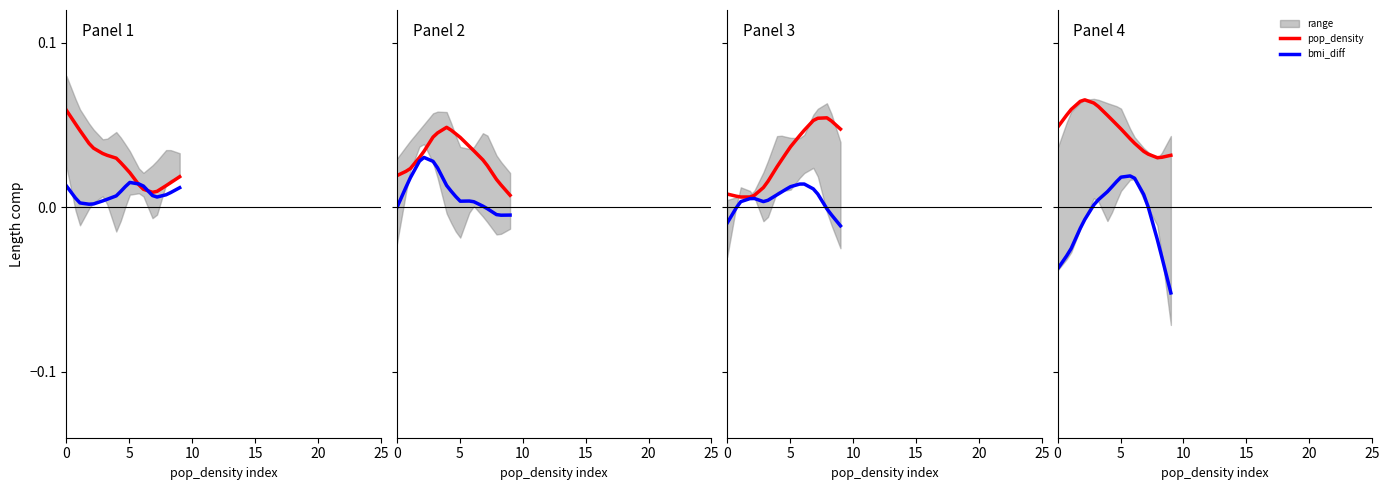

What is the spread (max minus min) of values at 0?

0.1